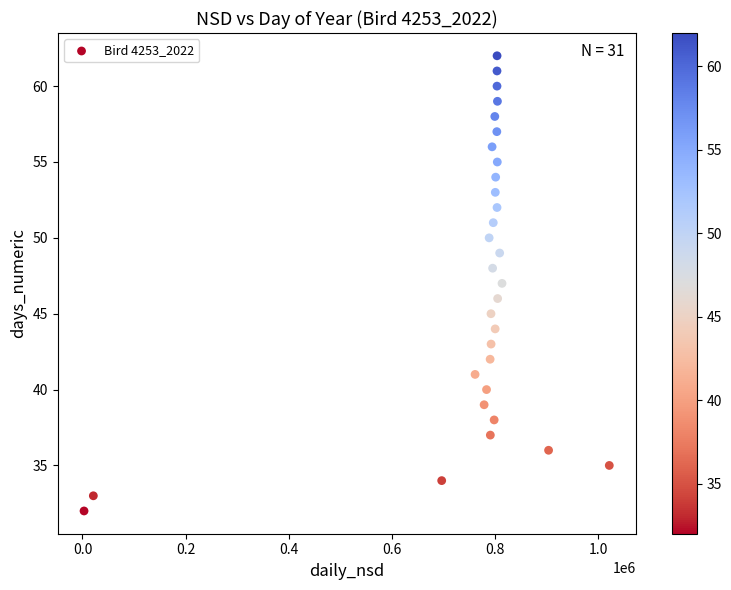

What is the range of Y values (max minus min)?

30